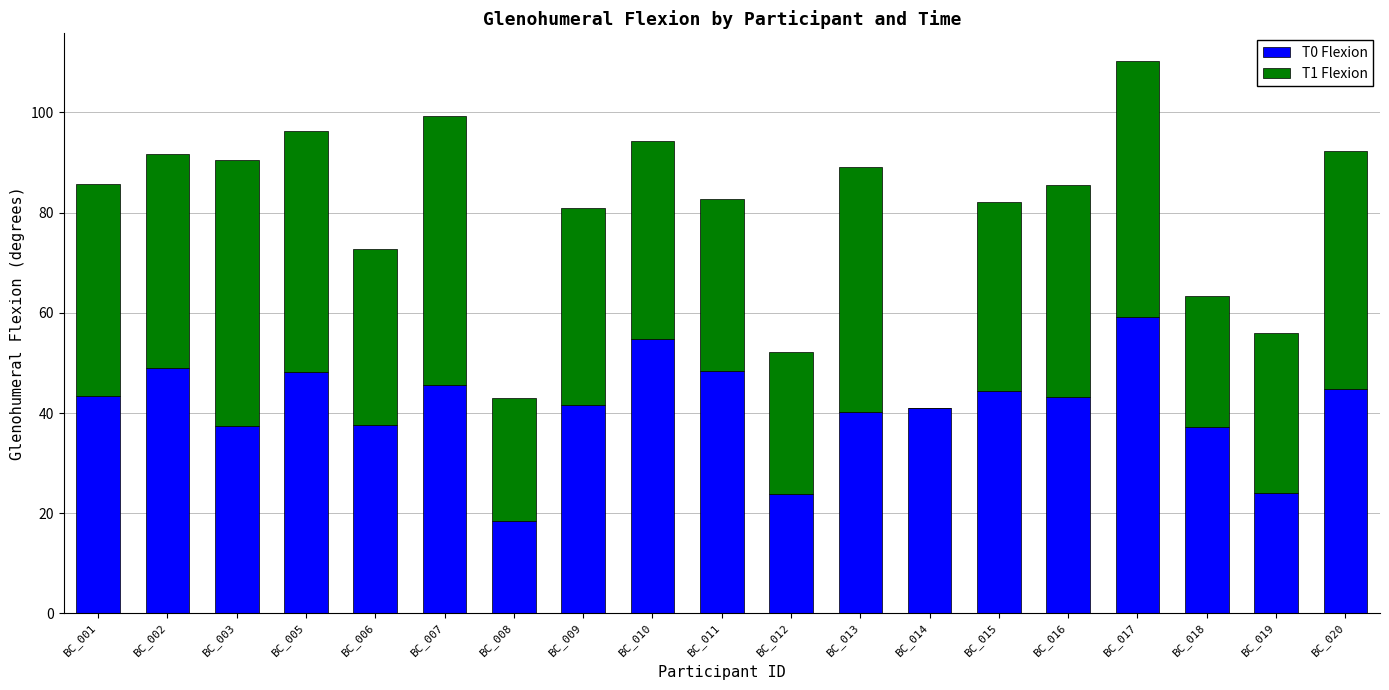

The T0 Flexion series shows 77.5 at BC_016. True or false?

False